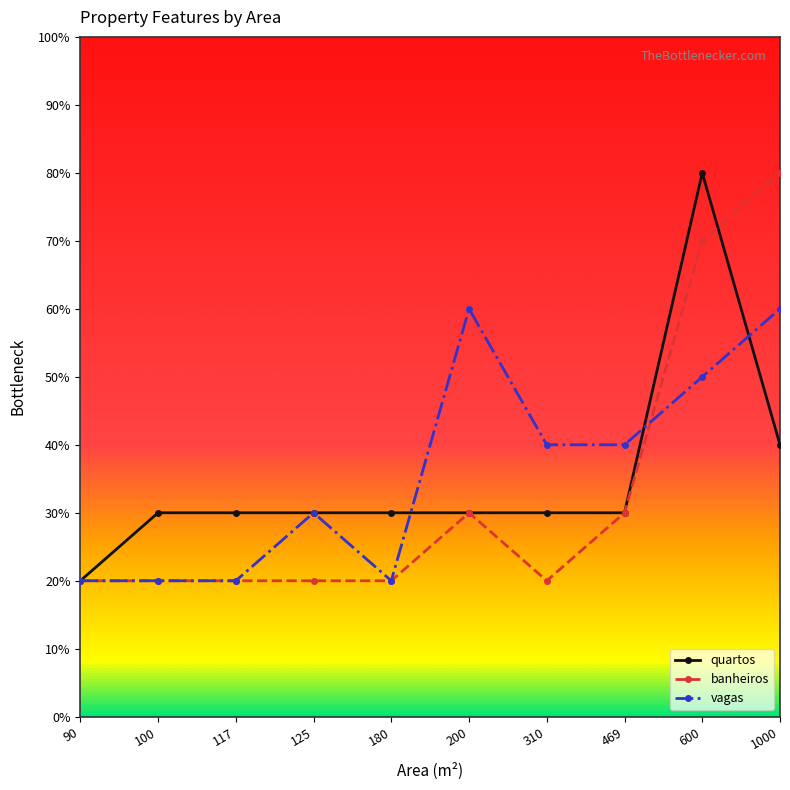

What are all the series names shown in the legend?

quartos, banheiros, vagas